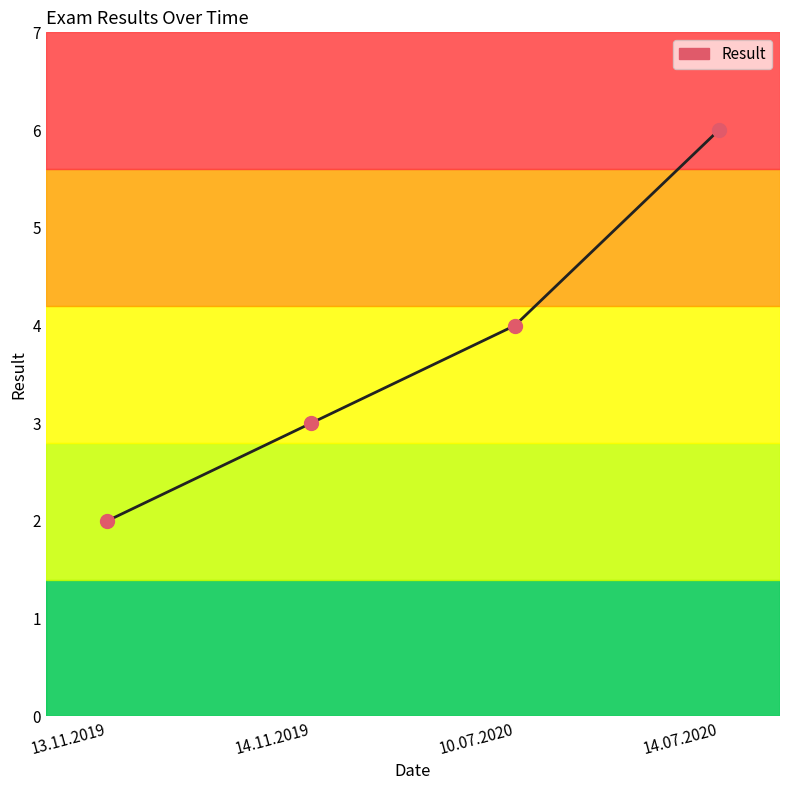

What is the change in value from 14.11.2019 to 14.07.2020?

+3